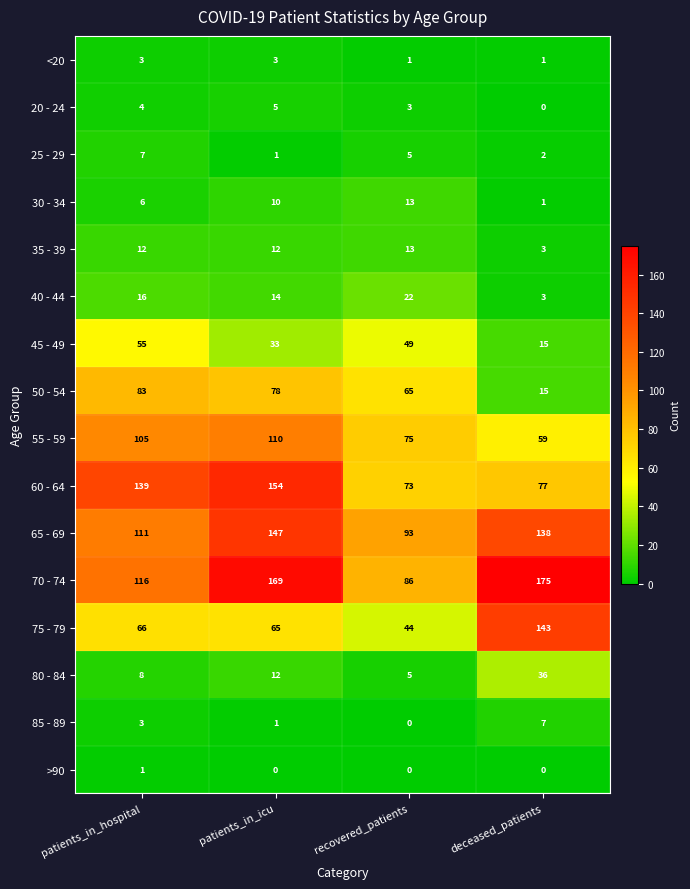

Which series has the largest range (max minus min)?

75 - 79